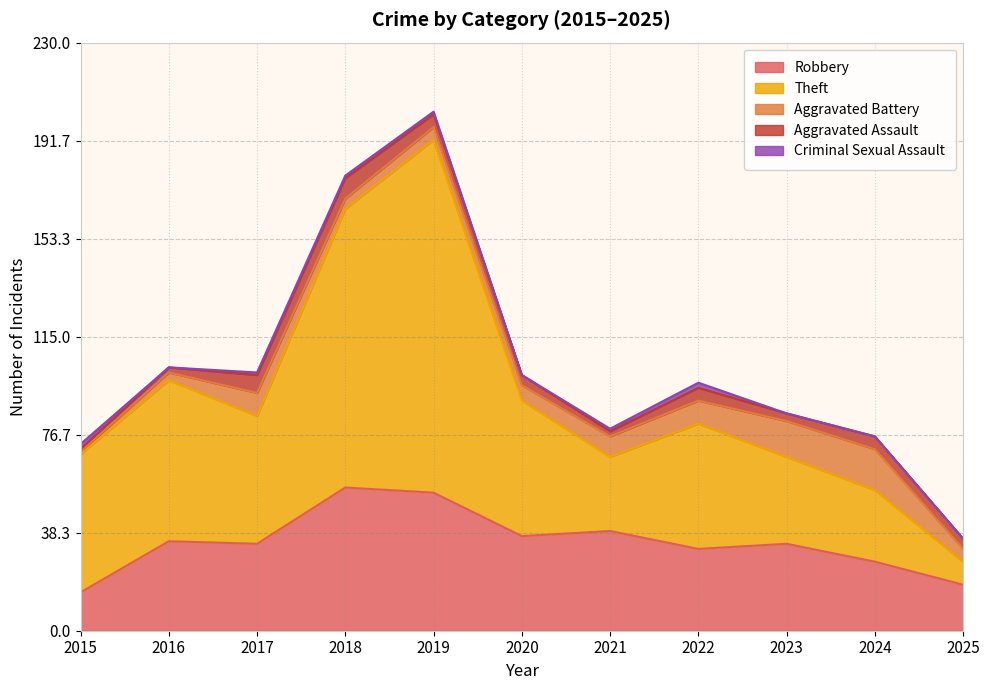

Where is the first local minimum for Aggravated Battery?

2018